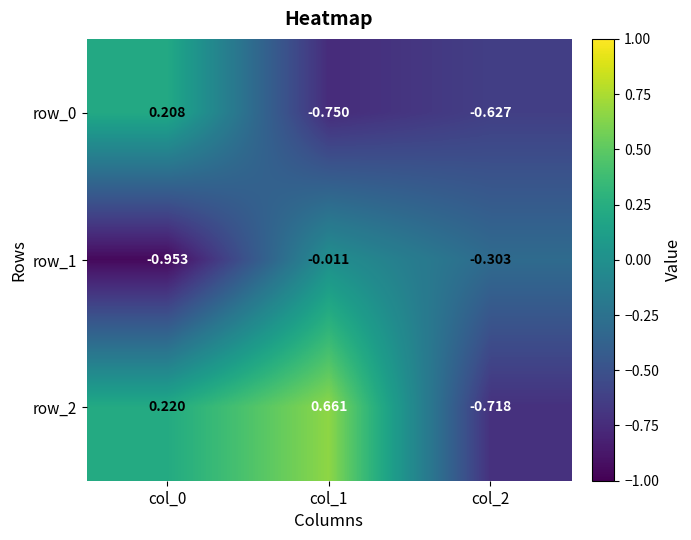

What is the difference between the maximum and minimum values in the row_0 series?

1.0